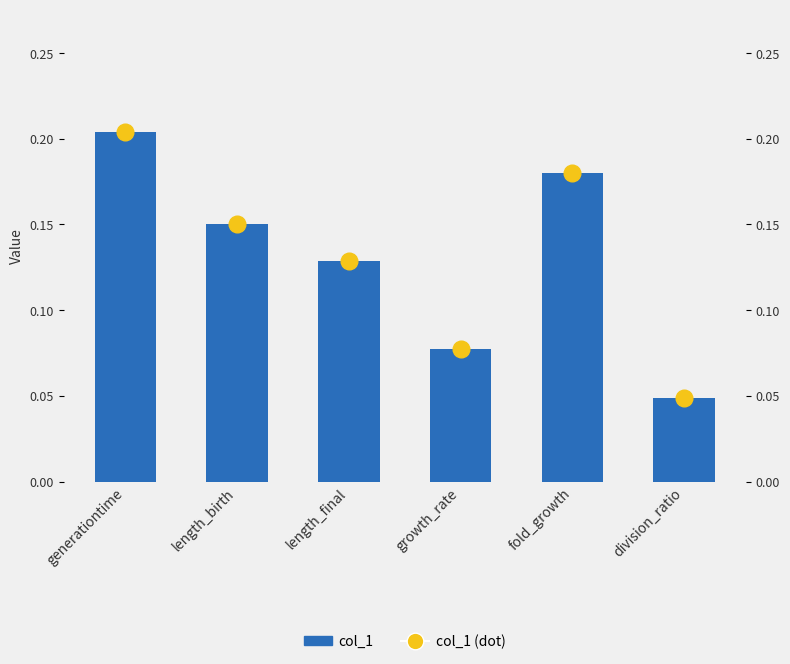

Are the bars horizontal?

No